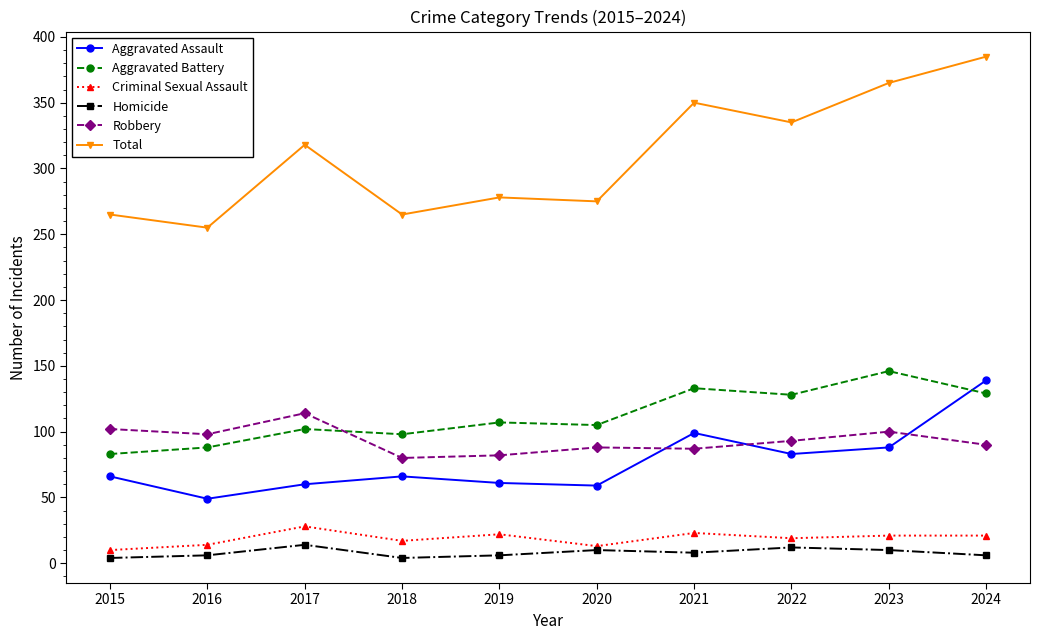

Which series changed the most between 2017 and 2023?

Total